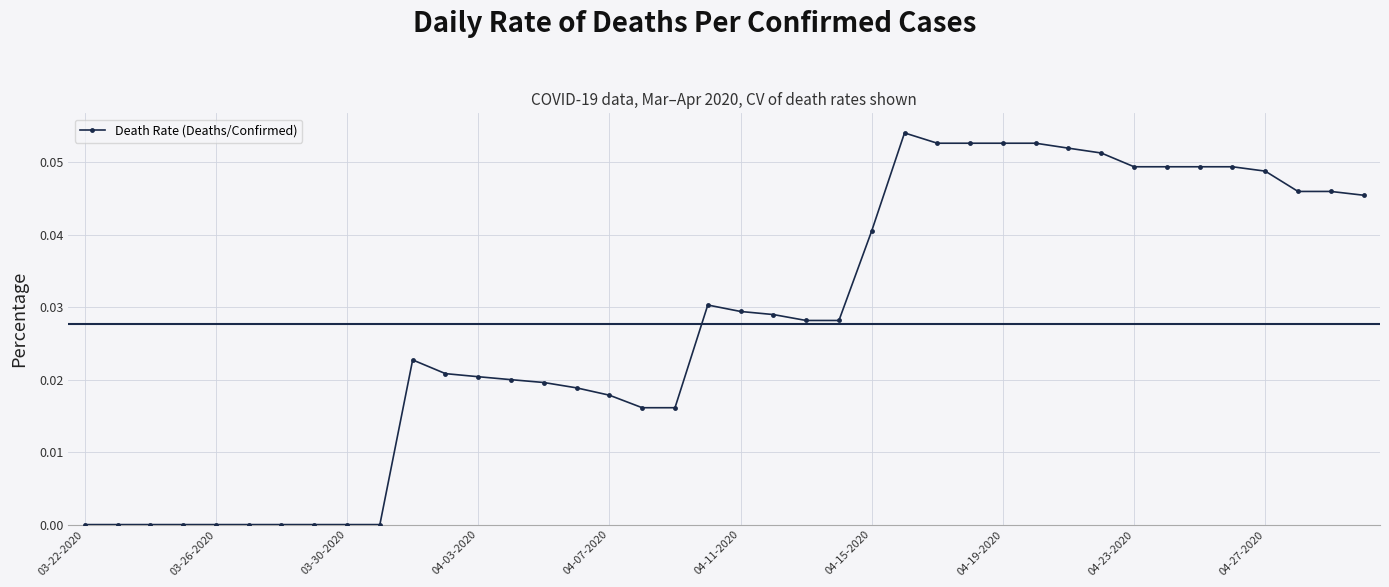

What is the sum of all values?

1.1